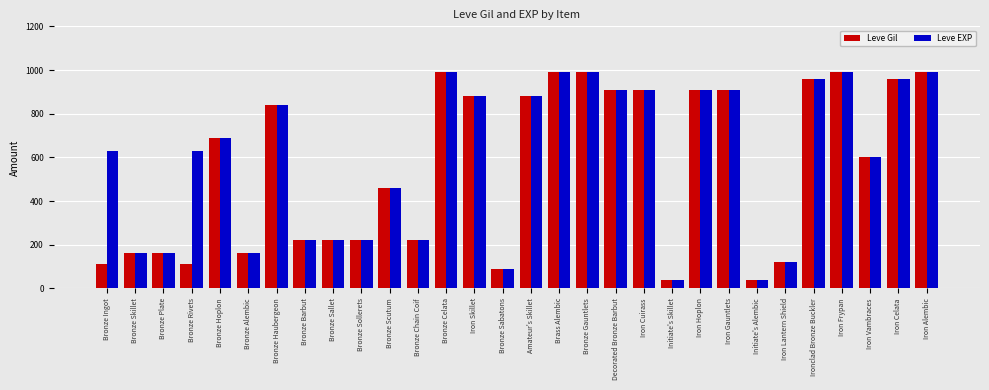

What position from the right is Brass Alembic?

14